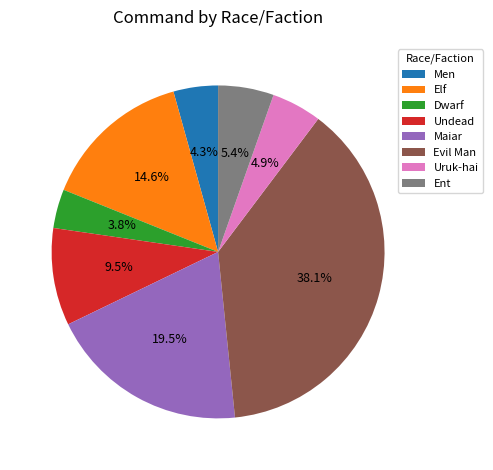

Does Men represent more than half of the total?

No